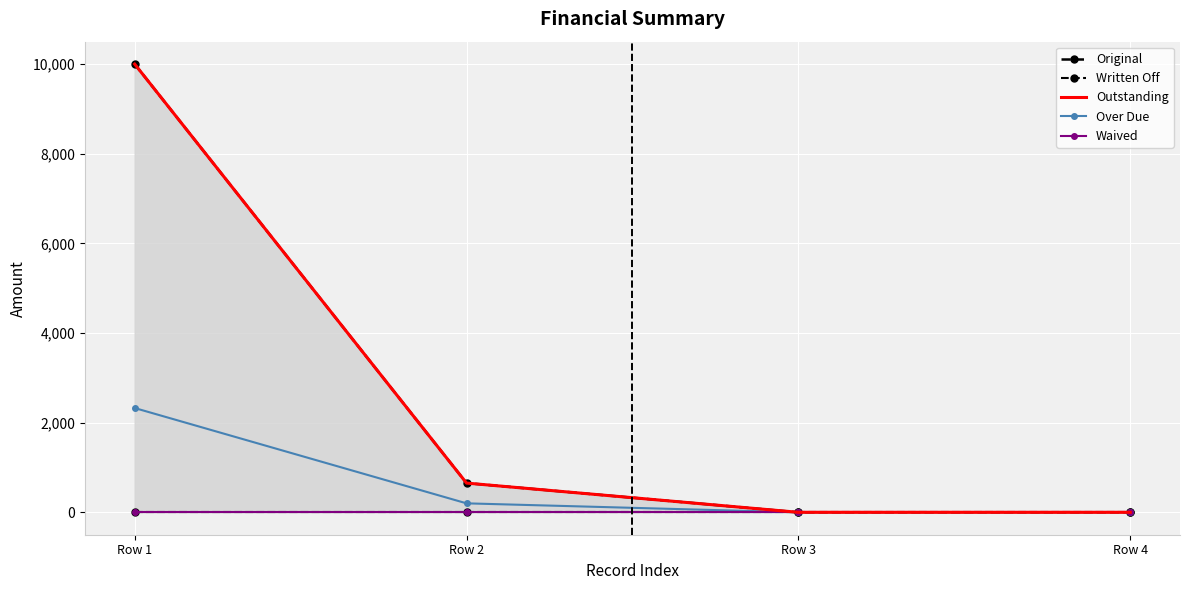

At which category is the sum across all series the highest?

Row 1